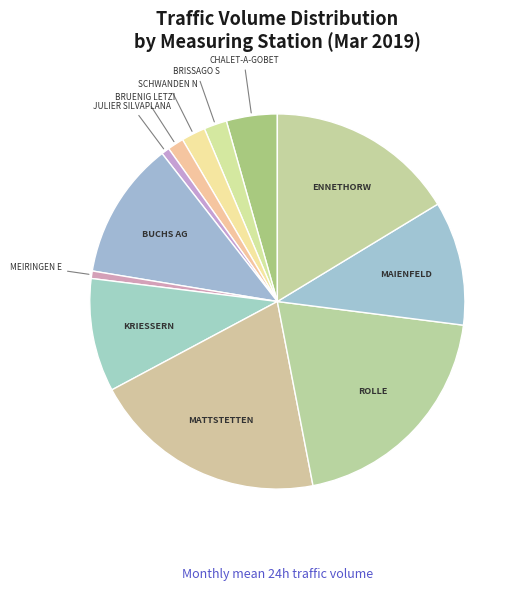

Does JULIER SILVAPLANA account for over 50% of the chart?

No